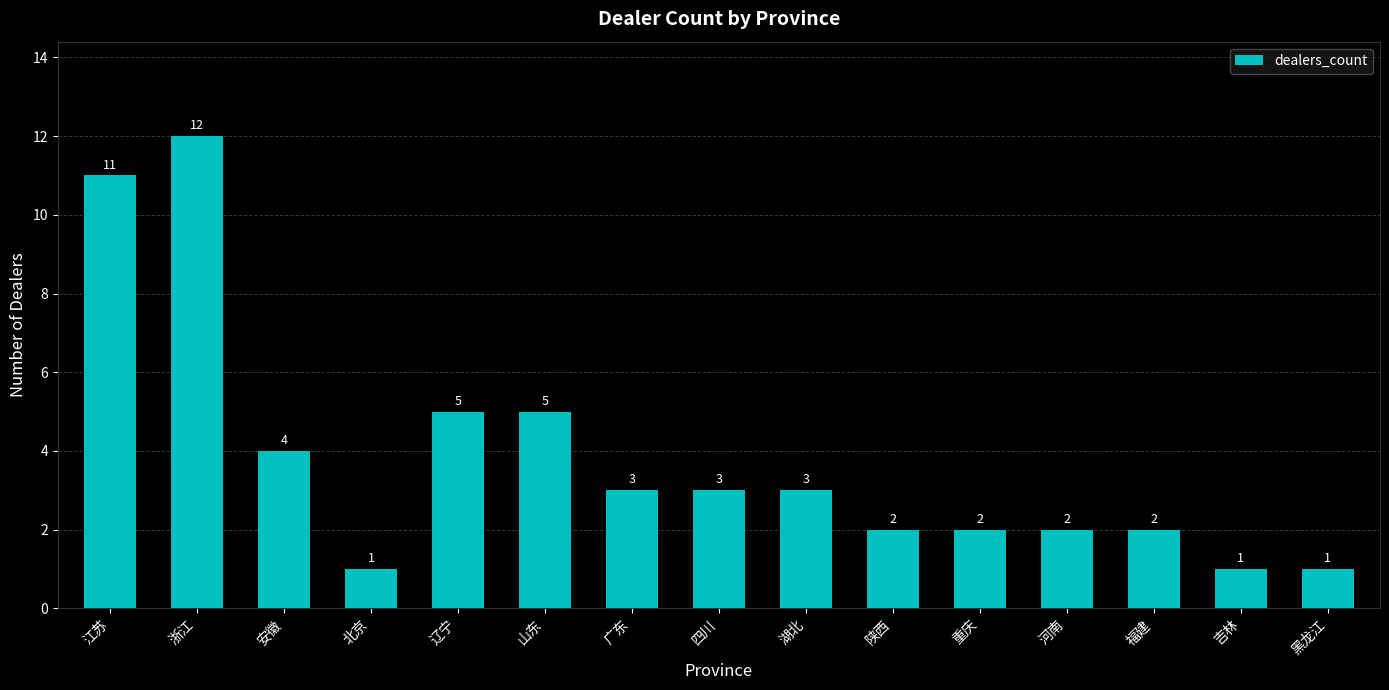

How many distinct data groups are displayed?

1